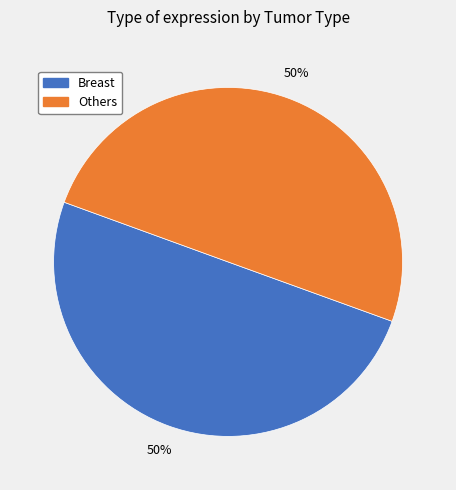

To the nearest percent, what is the average slice percentage?

50%